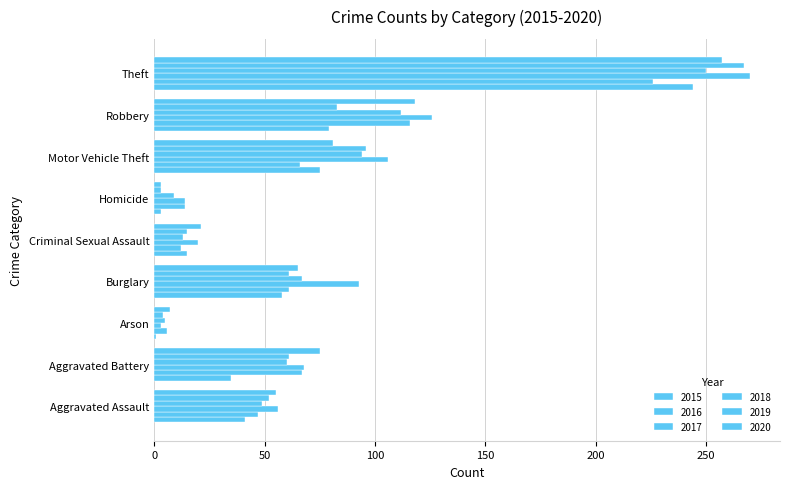

How many values in the 2018 series are below 60?

4